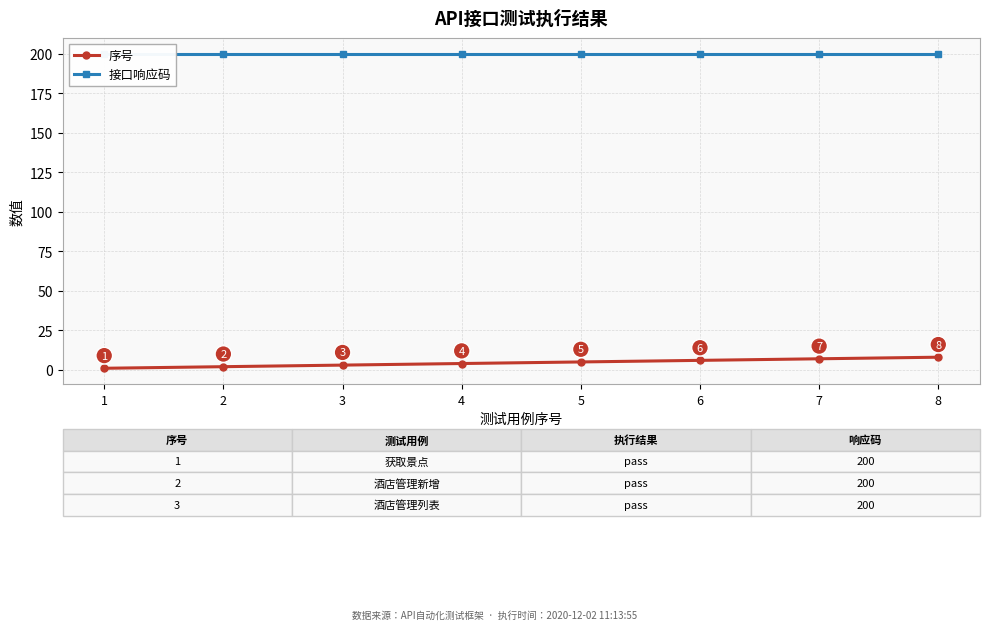

Reading left to right, extract all data points from this chart.

序号: 1=1	2=2	3=3	4=4	5=5	6=6	7=7	8=8
接口响应码: 1=200	2=200	3=200	4=200	5=200	6=200	7=200	8=200